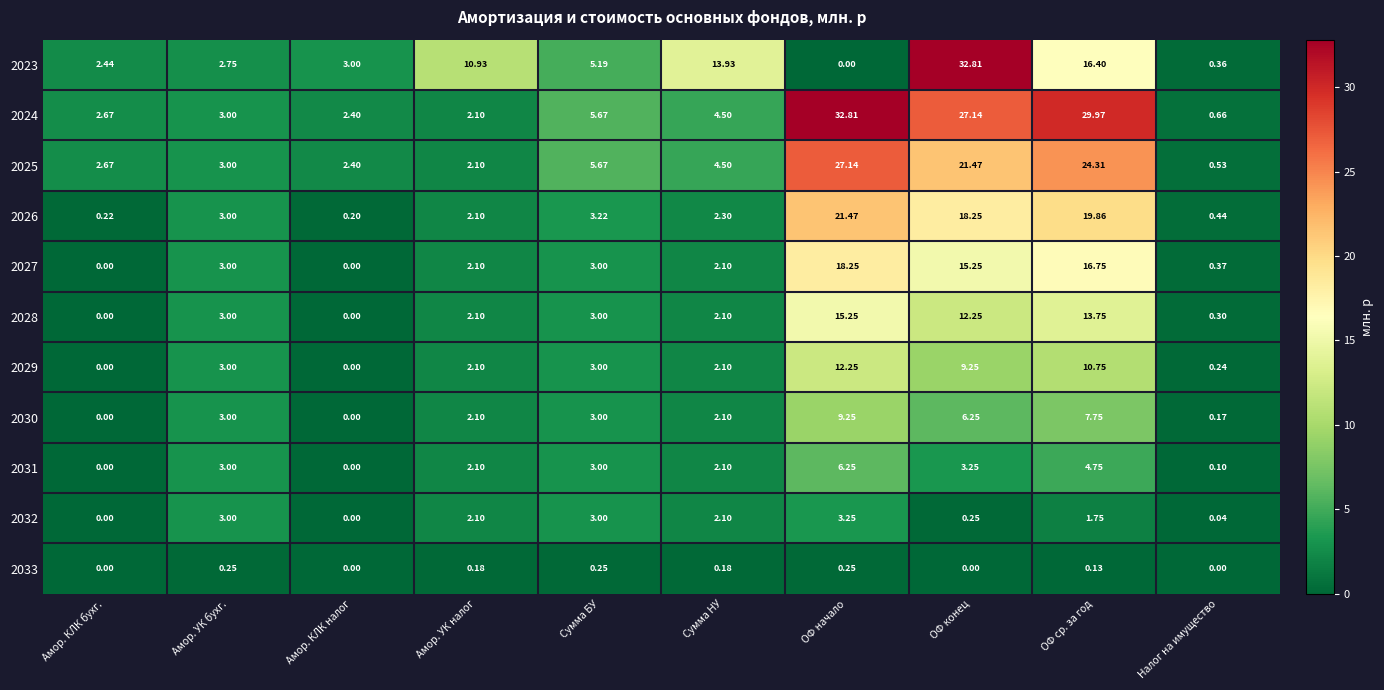

Count the number of categories in the chart.

10